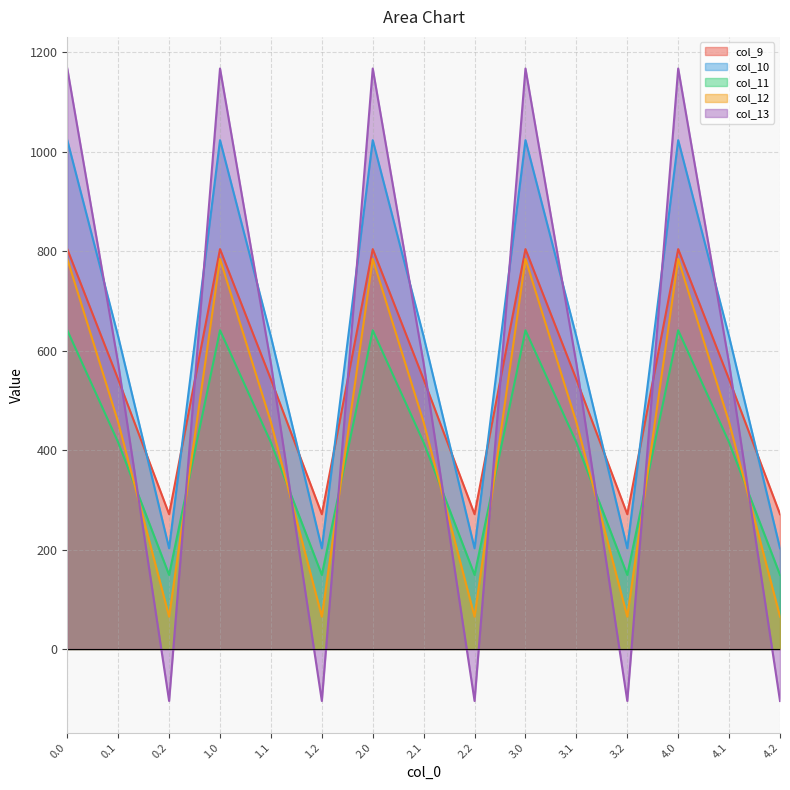

Rank the series at 0.1 from lowest to highest value.

col_11, col_12, col_9, col_13, col_10